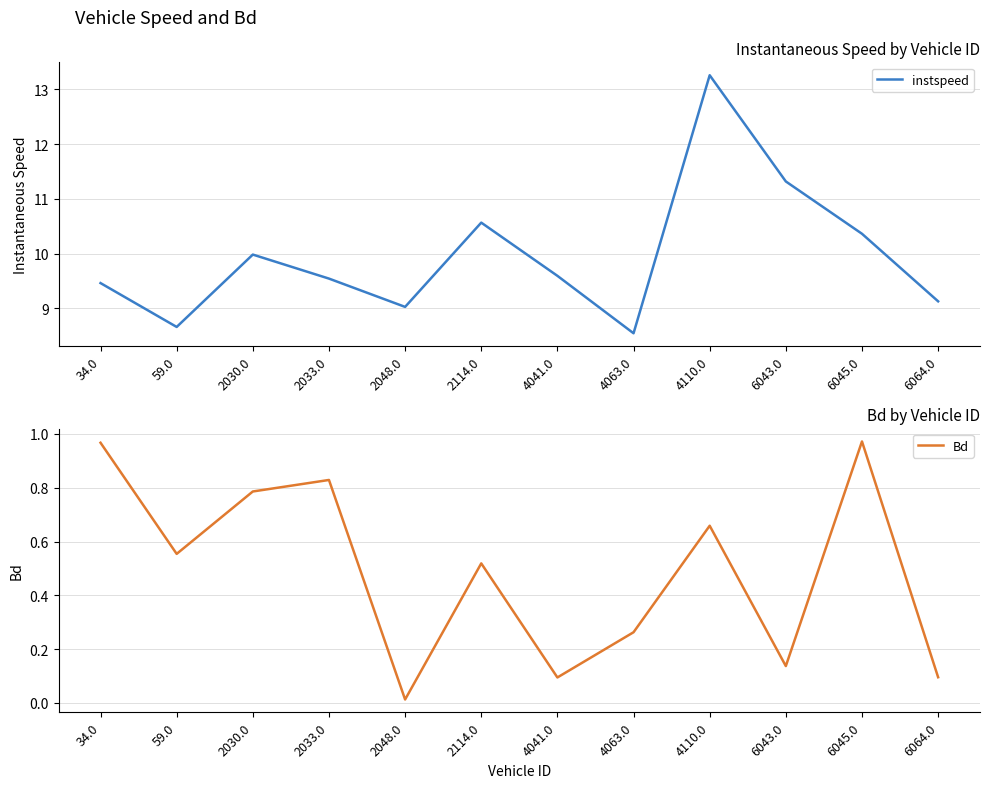

What is the average value of the Bd series?

0.5